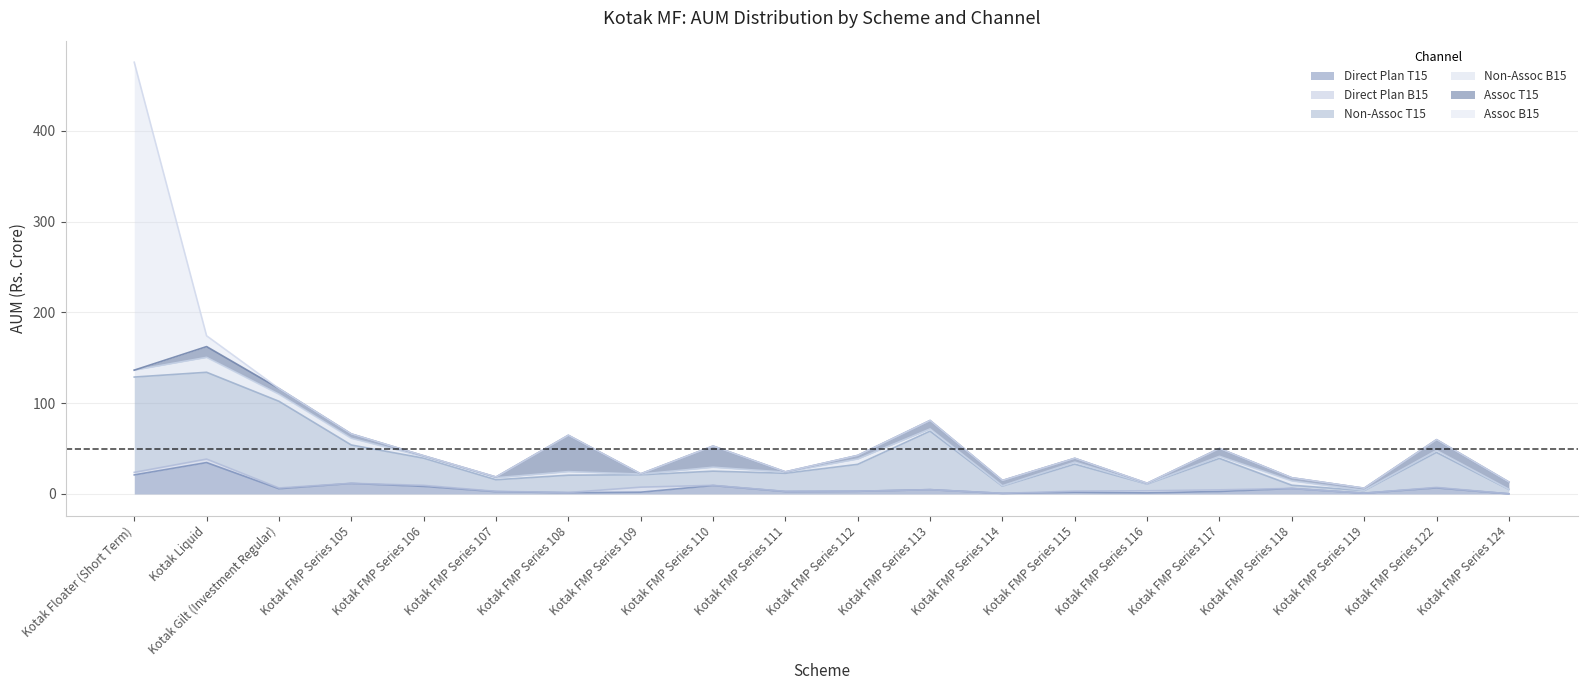

What position from the left is Kotak FMP Series 116?

15